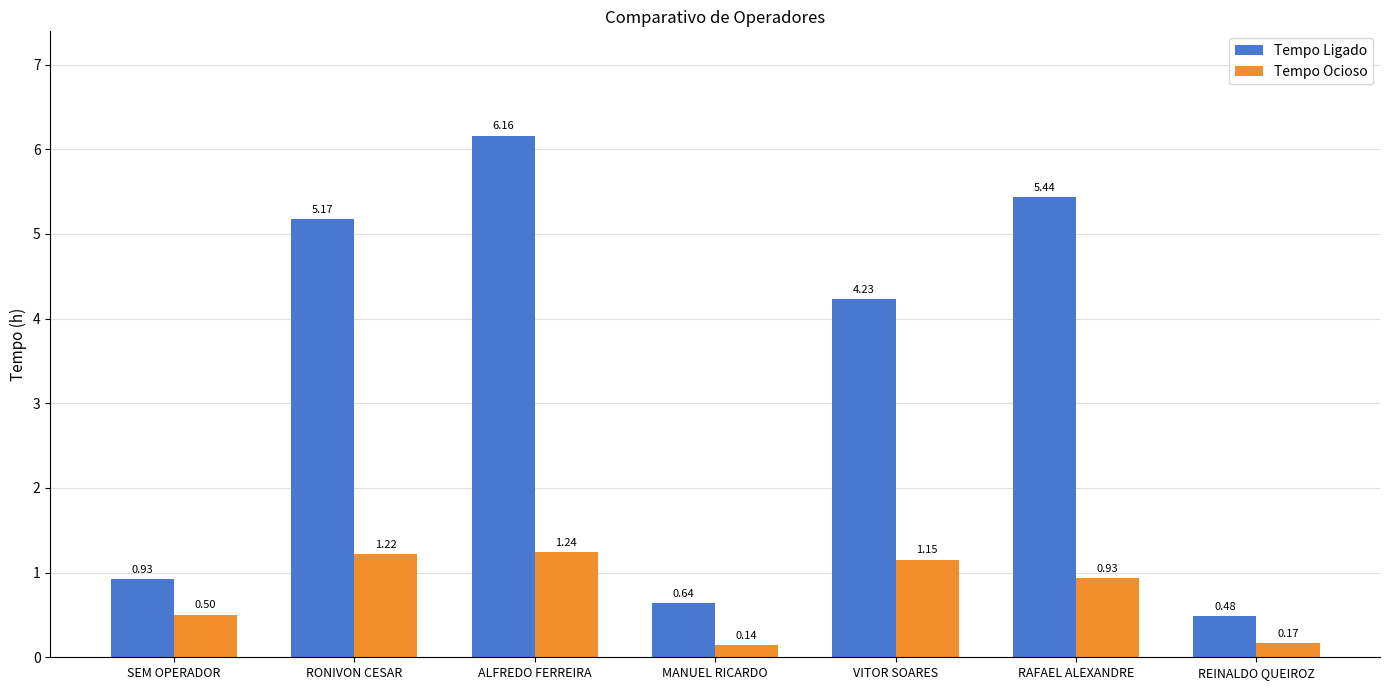

Which category has the lowest value across all series?

MANUEL RICARDO